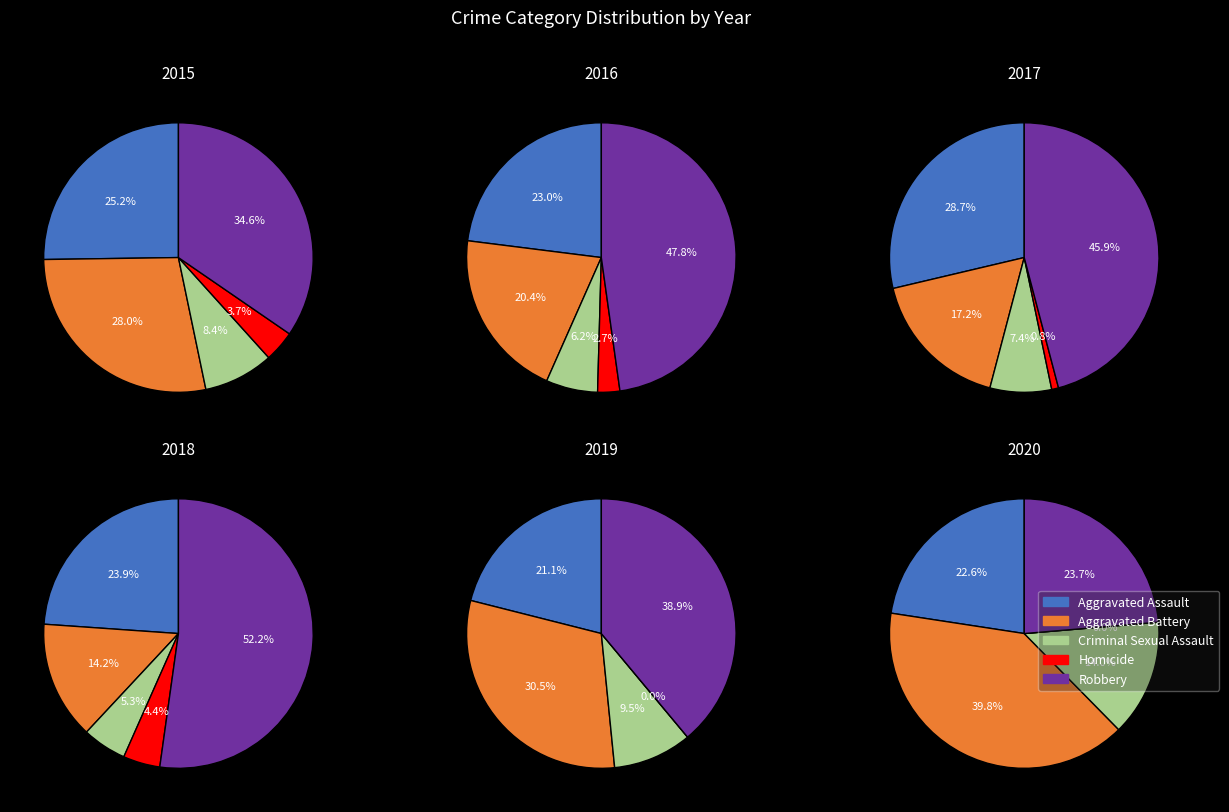

To the nearest percent, what is the combined percentage of Criminal Sexual Assault and Aggravated Assault?

31%